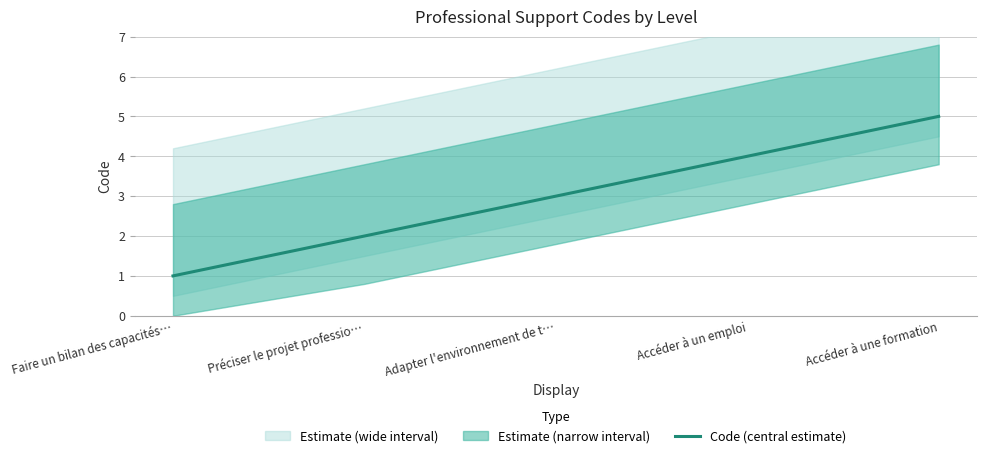

What is the difference between the maximum and minimum values?

4